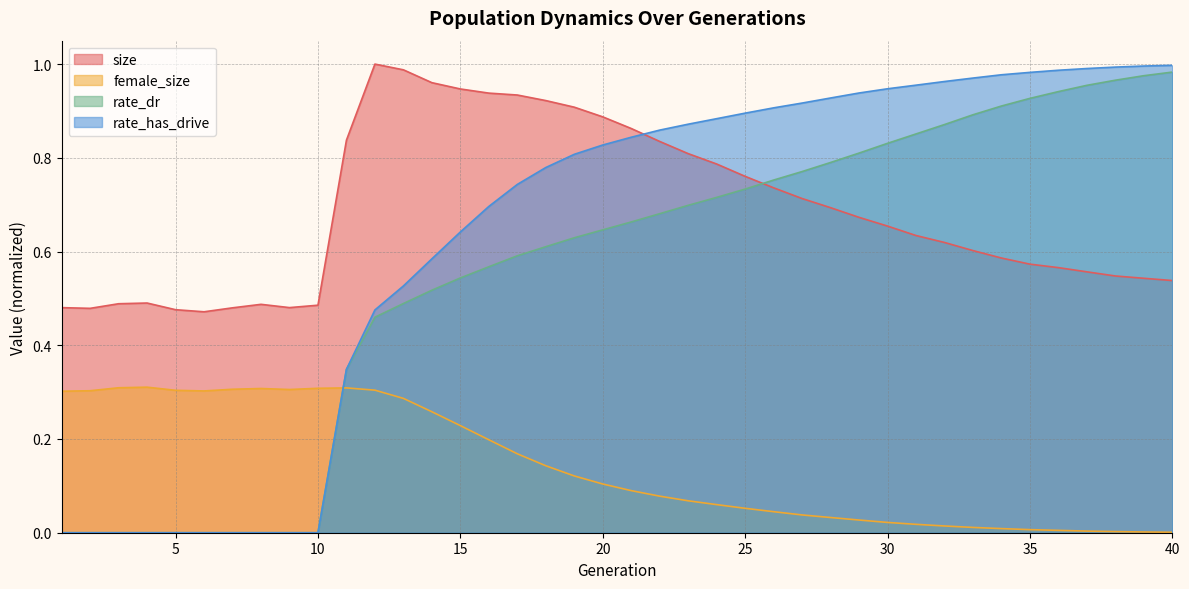

The rate_dr series shows 0.5 at 40. True or false?

False